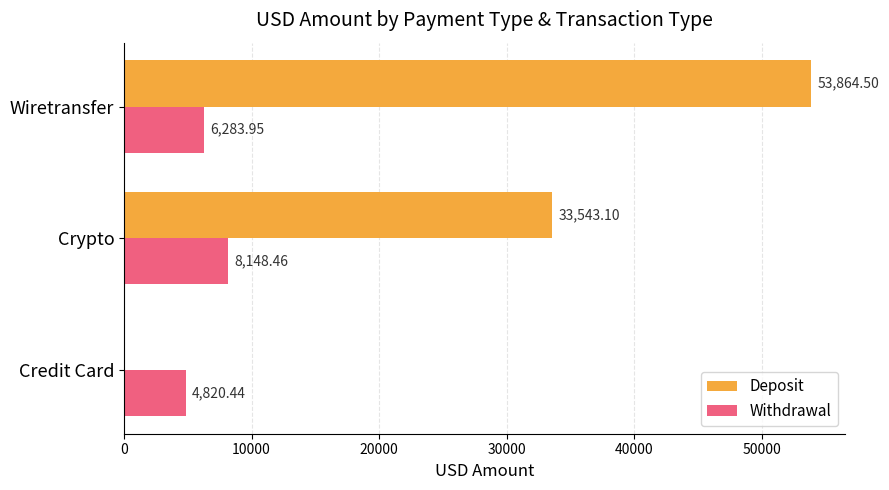

Where is Deposit nearest to the value 26932?

Crypto